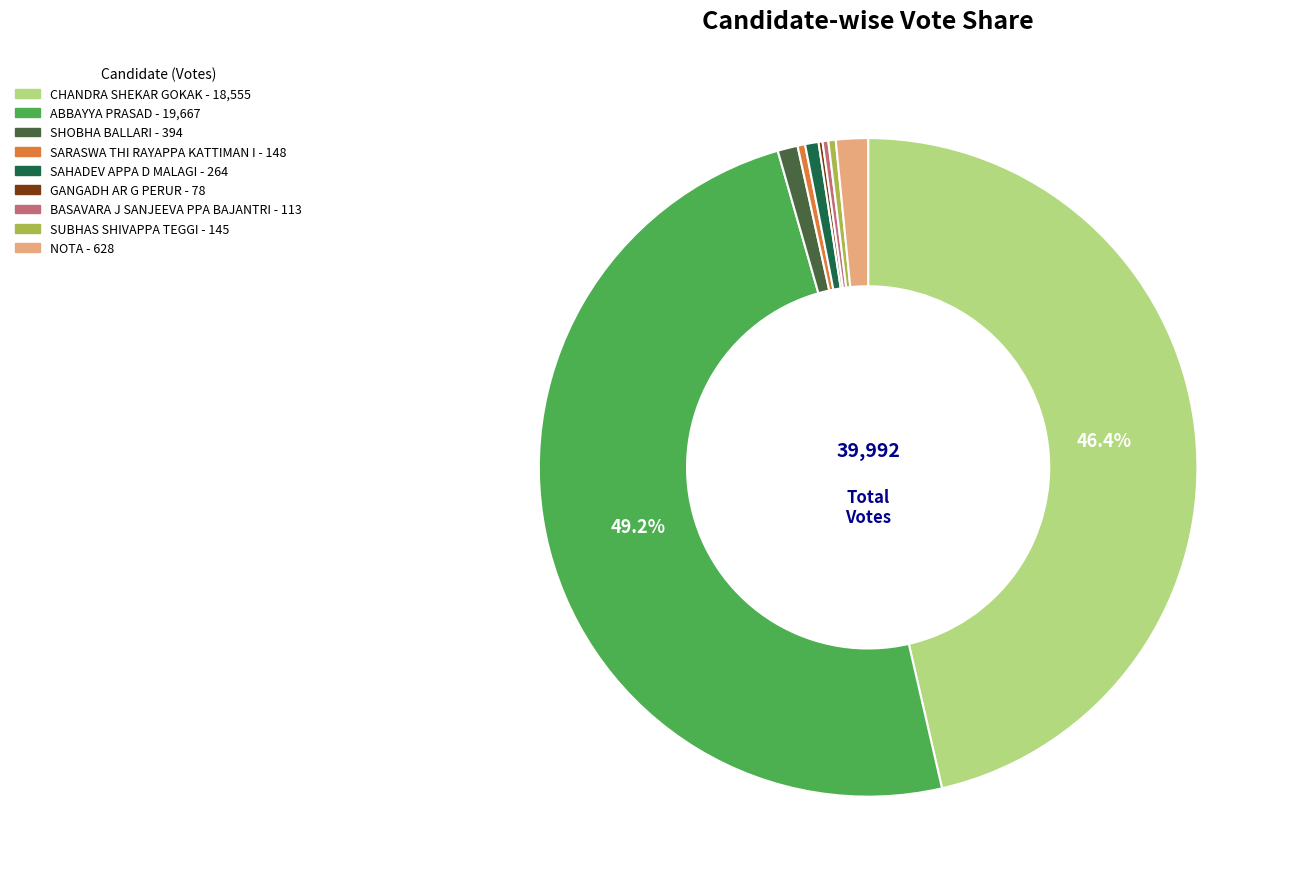

Is it true that SHOBHA BALLARI is 1% of the pie?

True